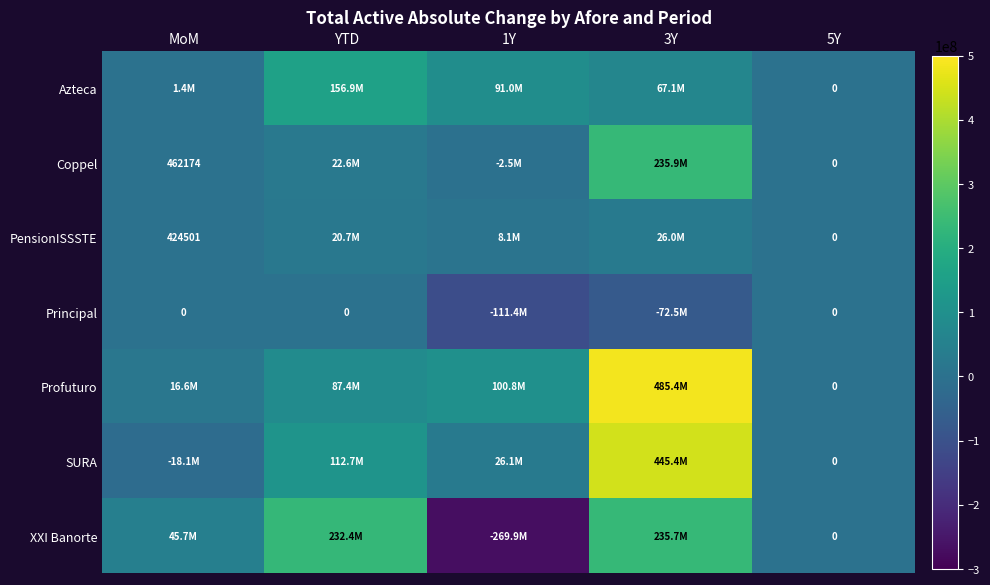

What is the total value across all series at 3Y?

1422964581